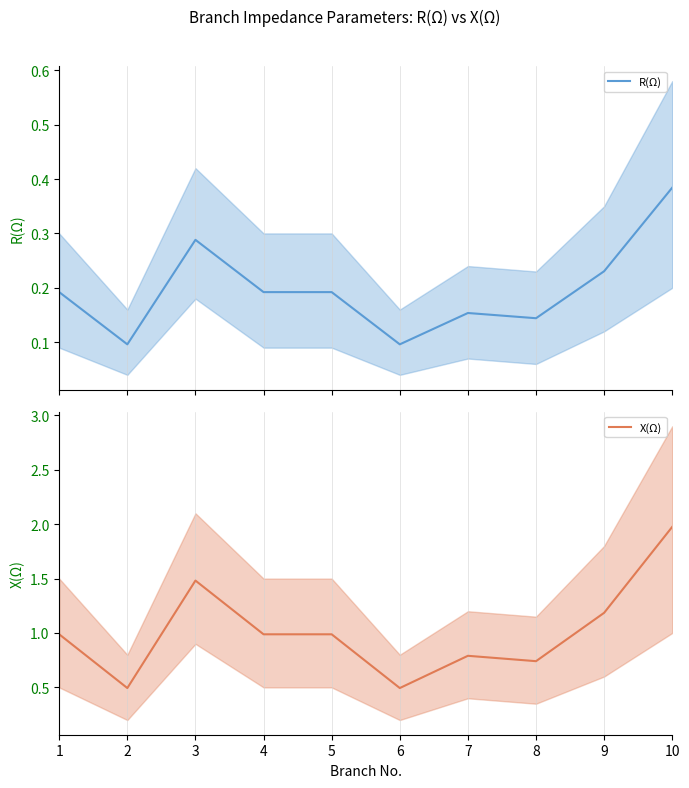

The value of R(Ω) at 1 is 0.3. True or false?

False